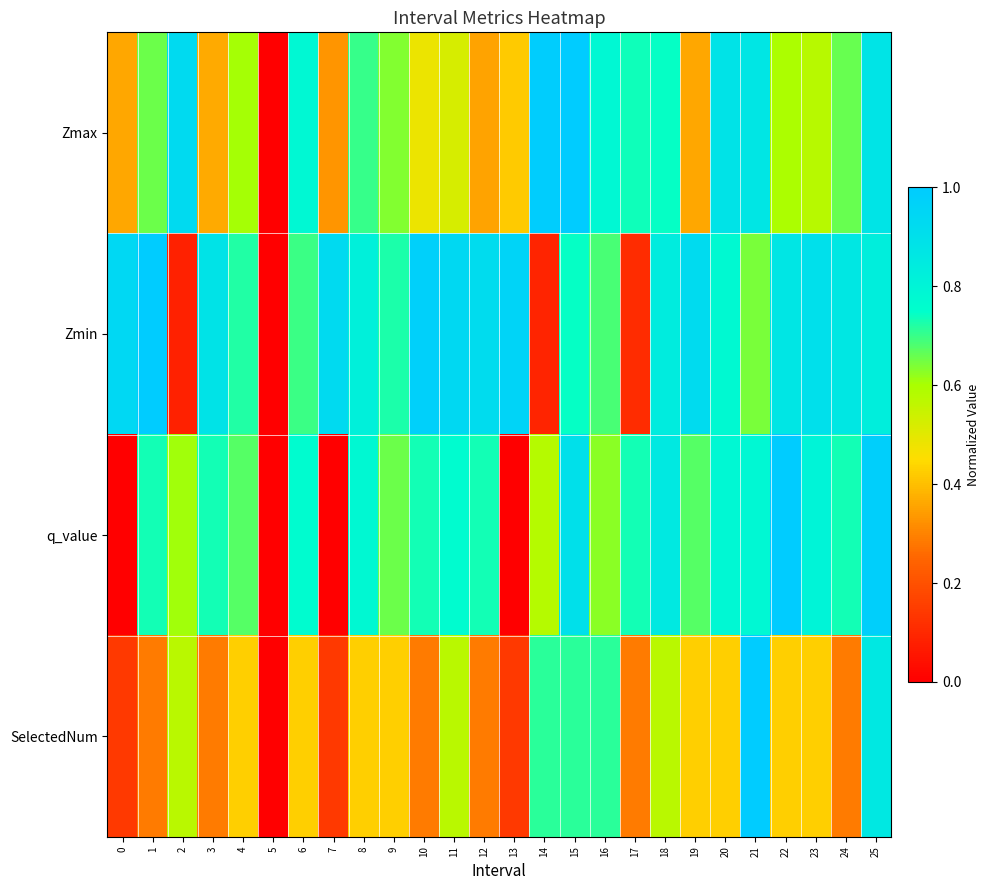

Rank the series by their maximum value, from highest to lowest.

Zmax, Zmin, q_value, SelectedNum